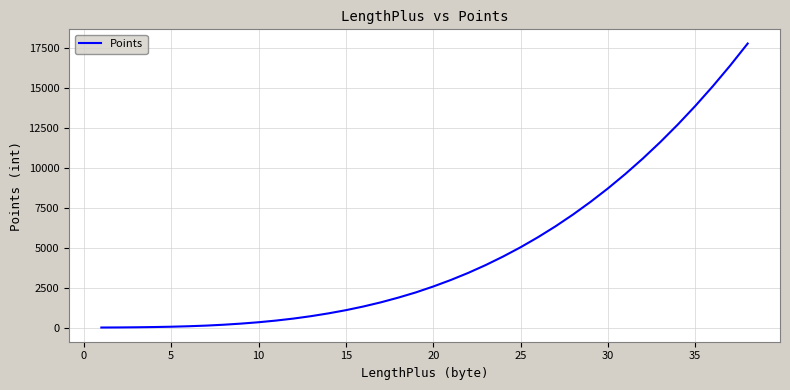

What is the difference between the maximum and minimum values?

17760